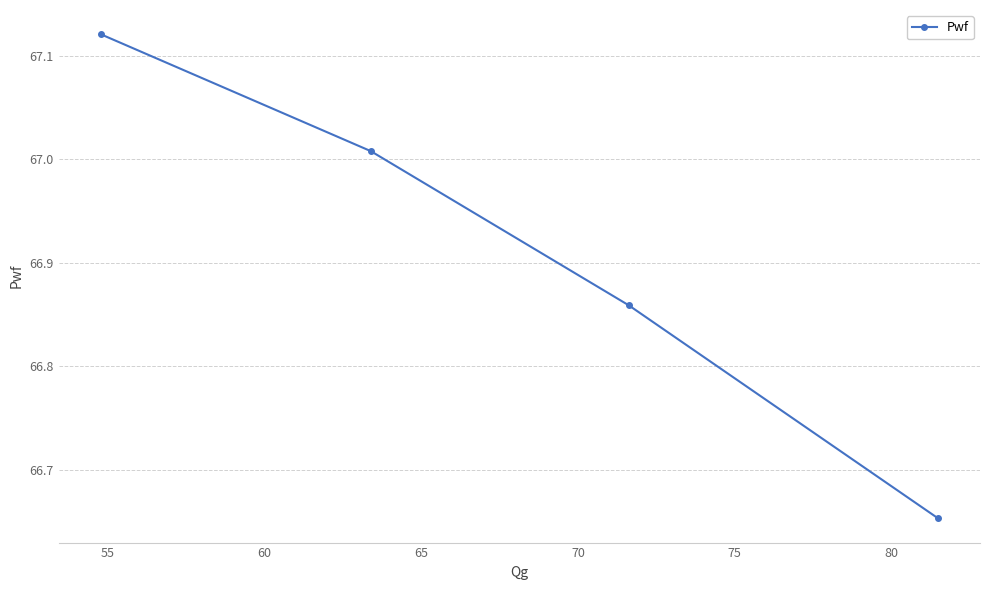

What is the difference between the maximum and minimum values?

0.5